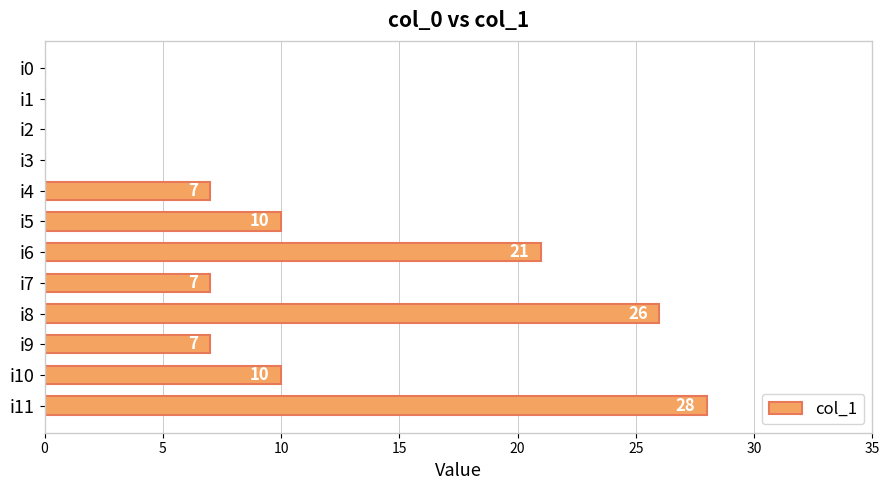

What is the approximate value at i10, to the nearest 5?

10